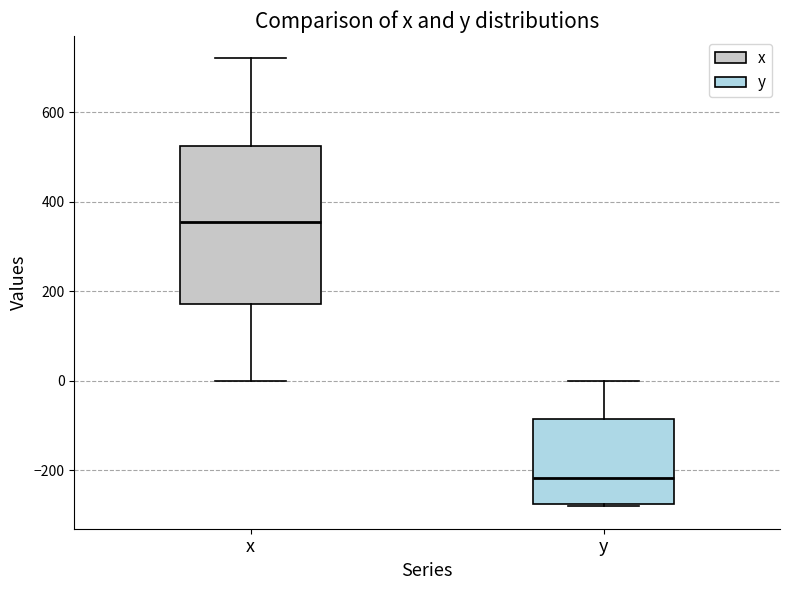

Which box has the lowest median line?

y